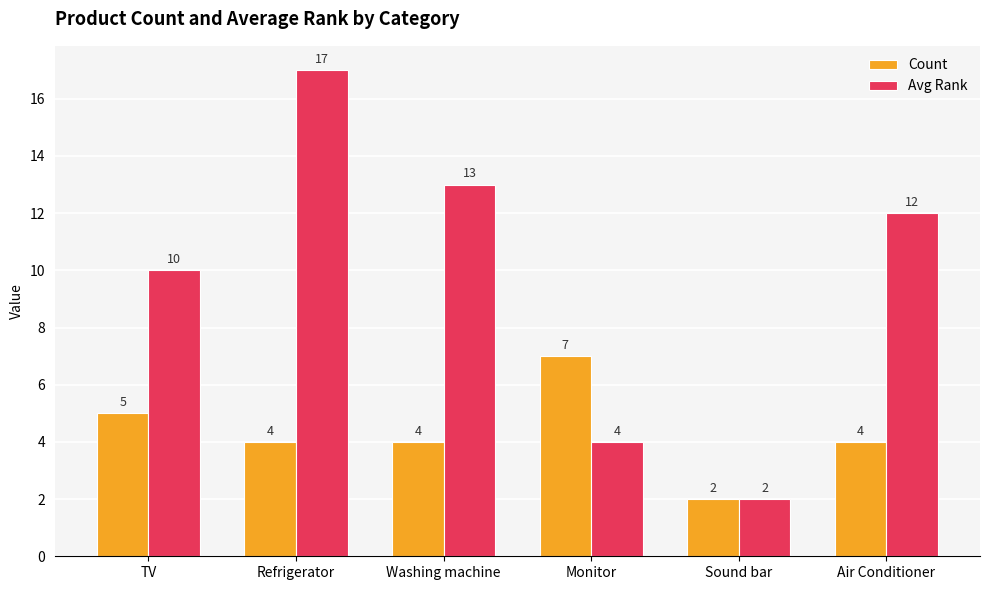

The Avg Rank series shows 3 at Sound bar. True or false?

False